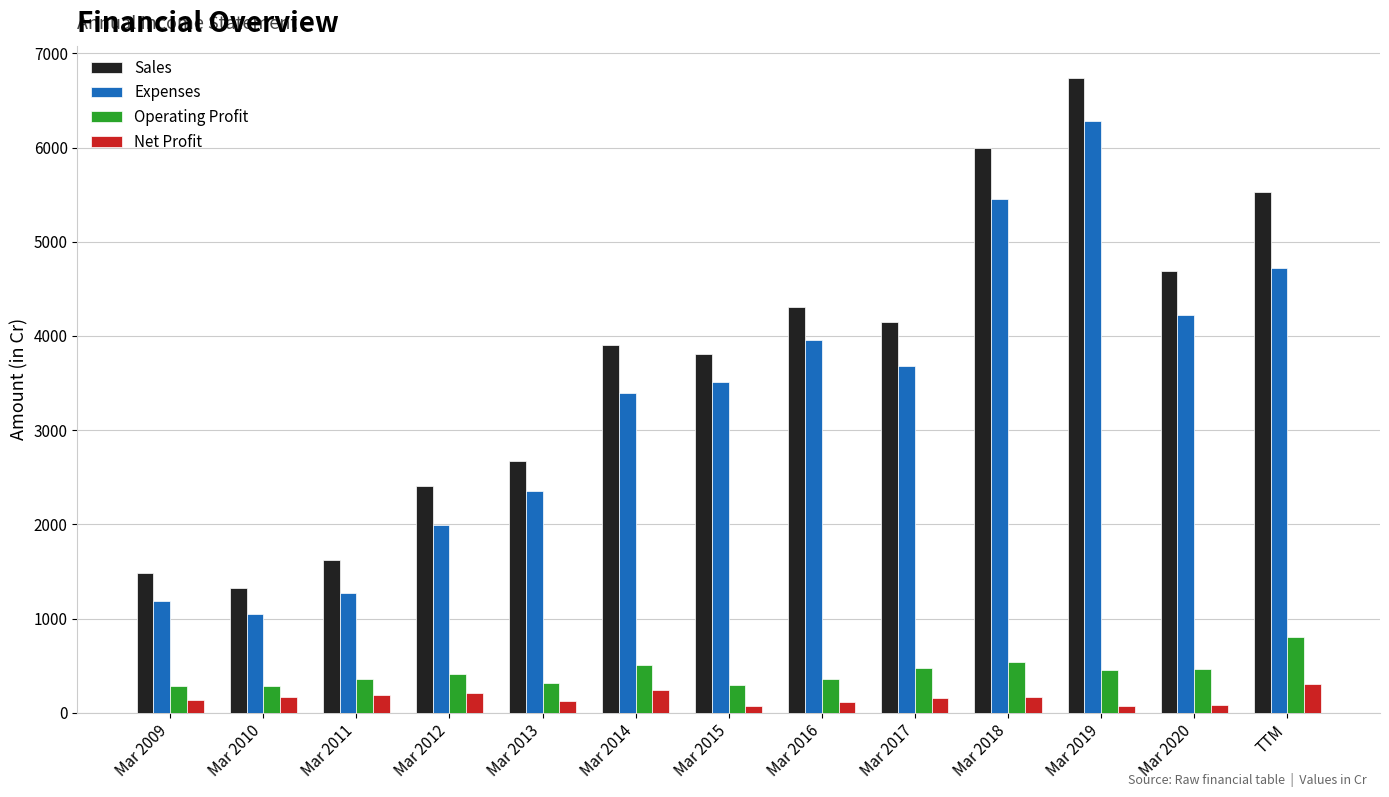

The Expenses series shows 1192 at Mar 2009. True or false?

True